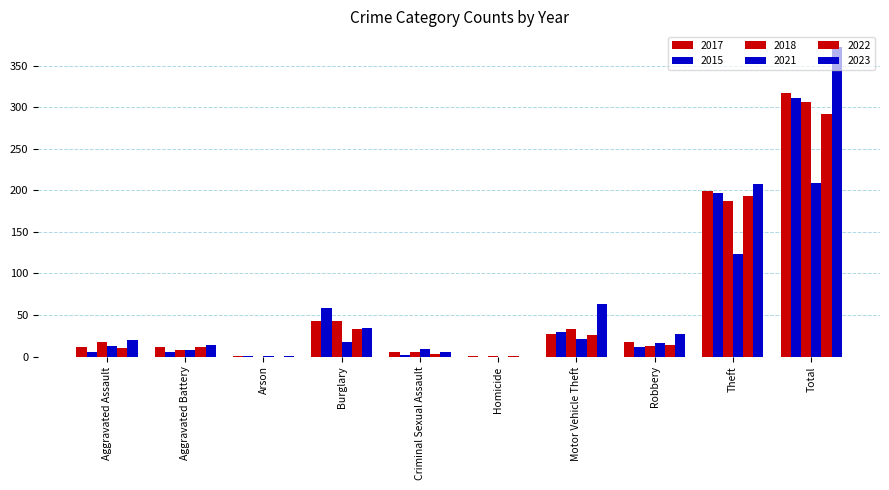

What is the difference between the highest and lowest values at Arson?

1